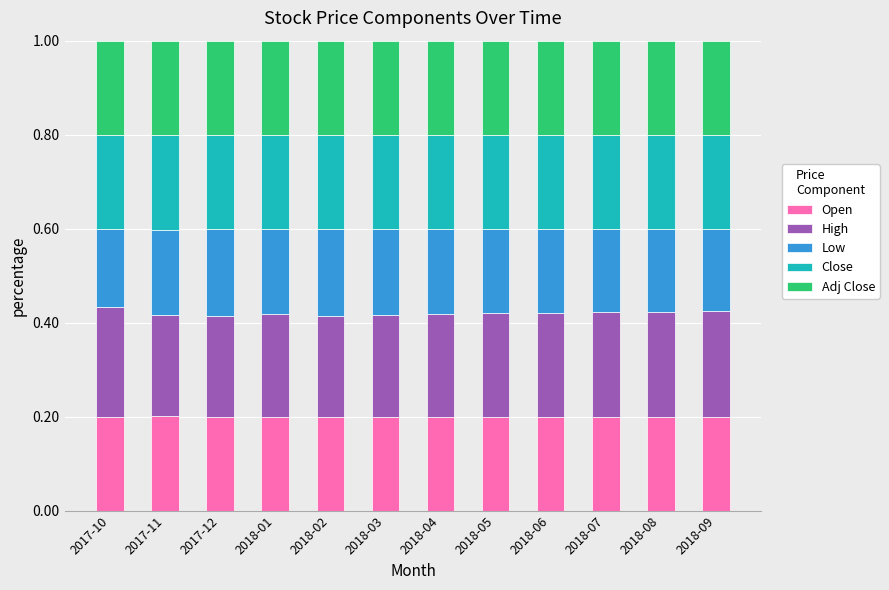

The value of Open at 2018-05 is 0.1. True or false?

False